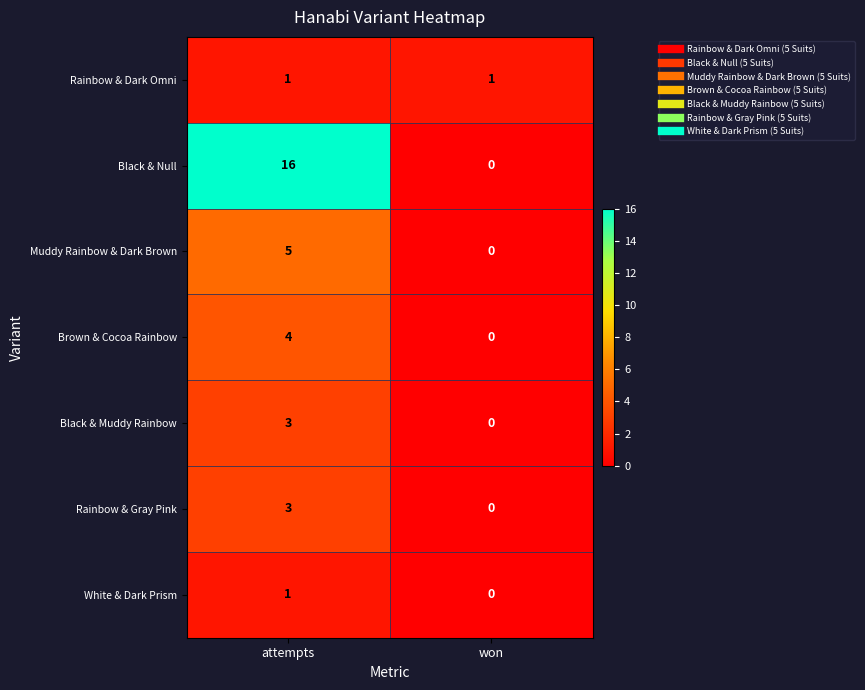

Which series has the largest total across all categories?

Black & Null